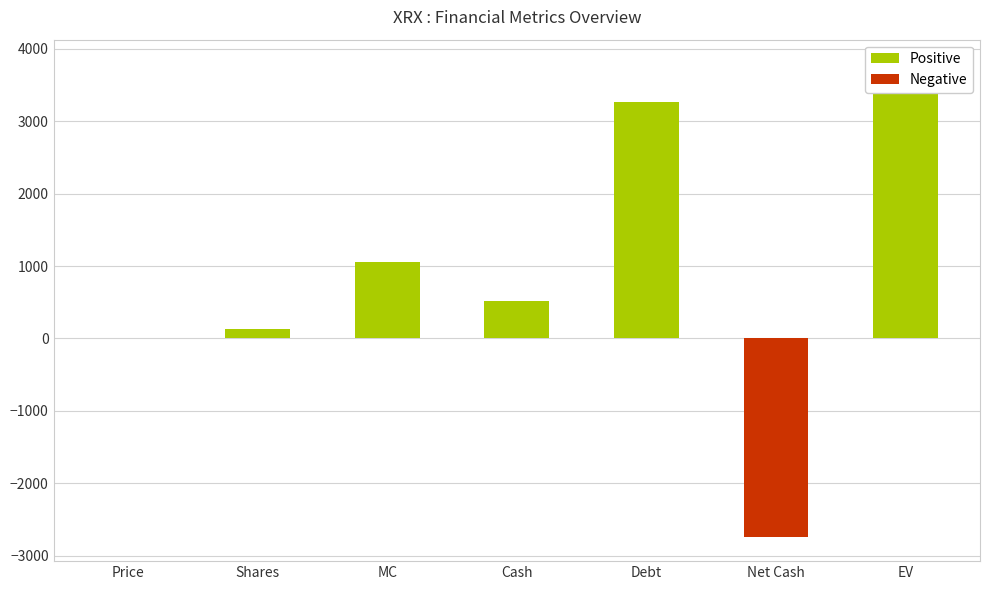

Which category has the lowest value across all series?

Net Cash